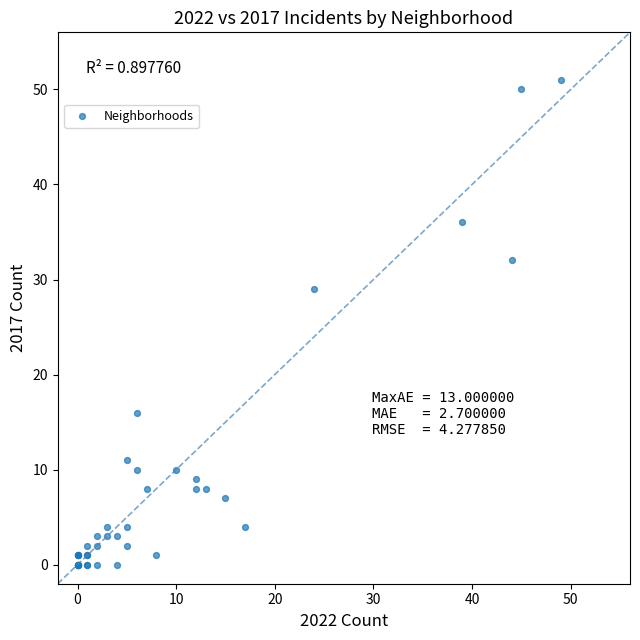

What Y value in the scatter plot is closest to 25?

29